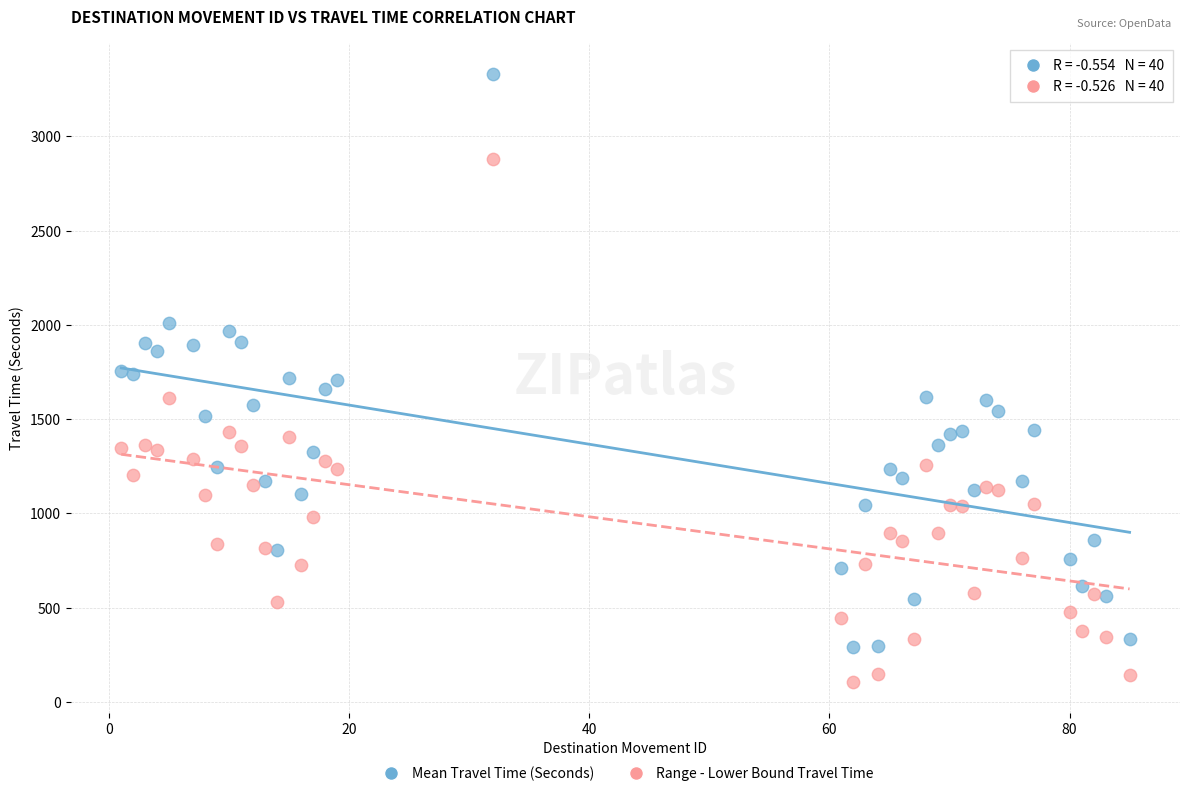

Across all data points, what is the range of X values (max minus min)?

84